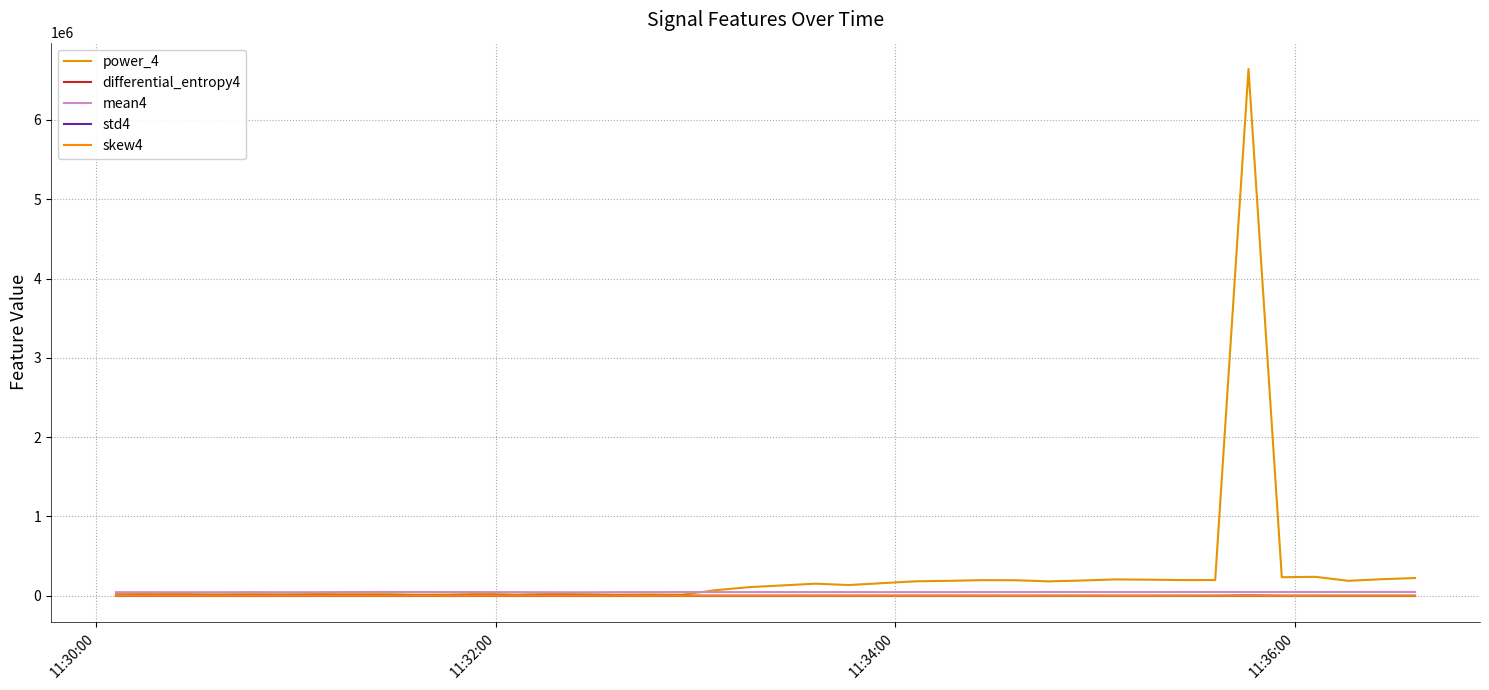

True or false: mean4 and skew4 cross at least once.

False